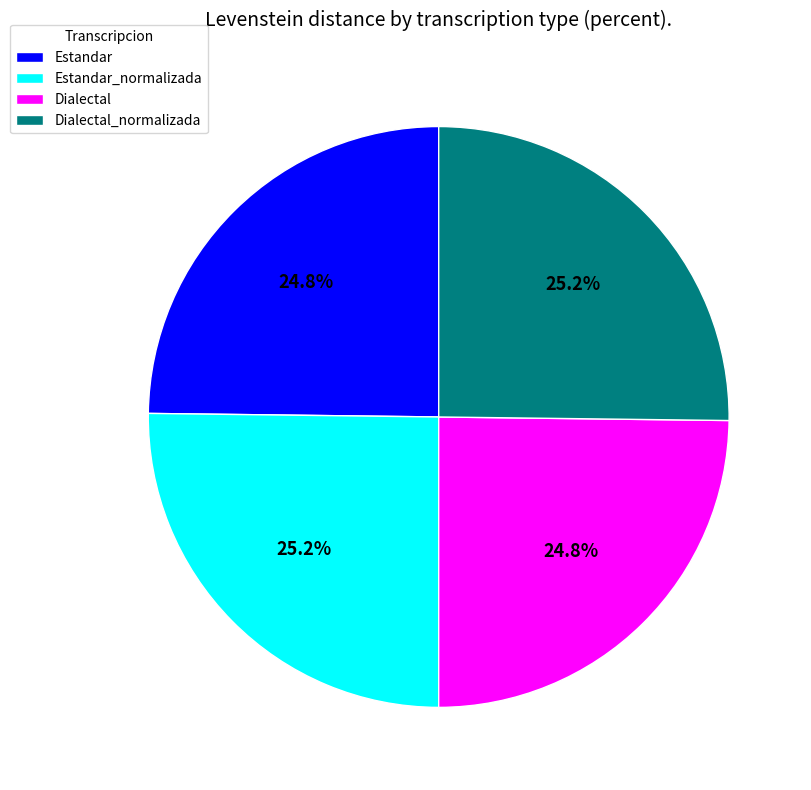

Approximately how many times larger is the value at Dialectal_normalizada compared to Estandar?

1.0